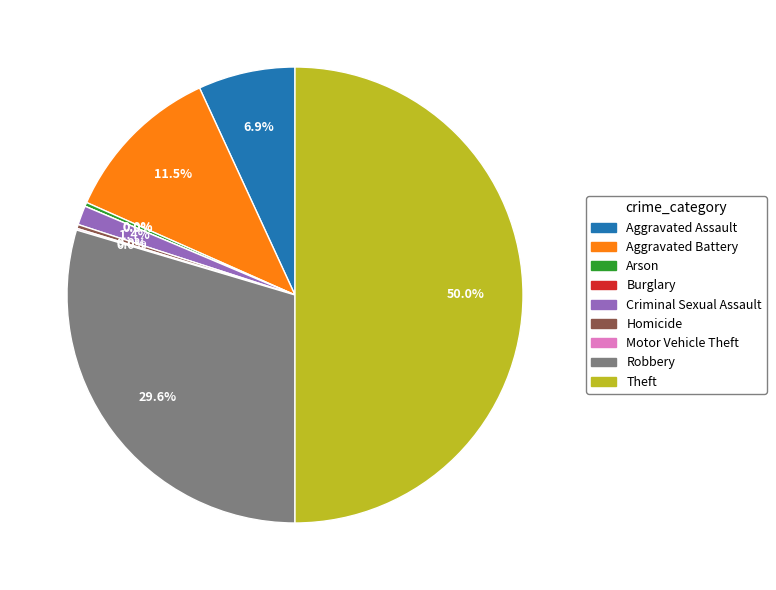

What is the total percentage of Motor Vehicle Theft and Burglary?

0.1%